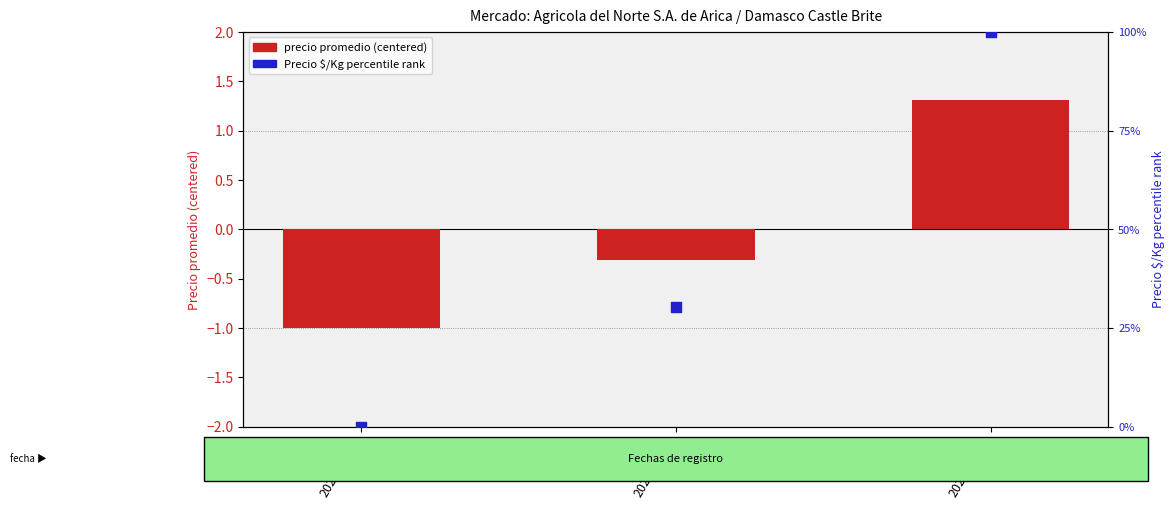

At which category is the sum across all series the highest?

2020-11-25